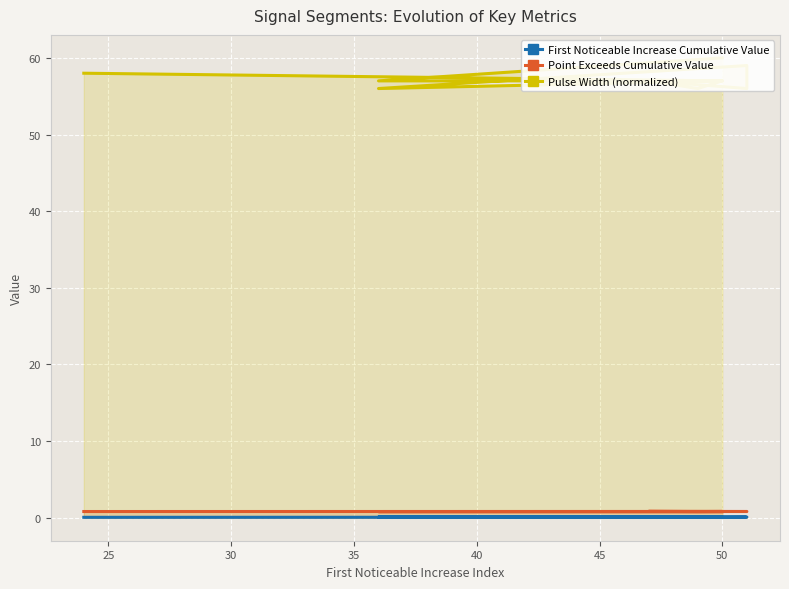

In First_Noticeable_Increase_Cumulative_Value, how many points are higher than both neighbors (excluding endpoints)?

3